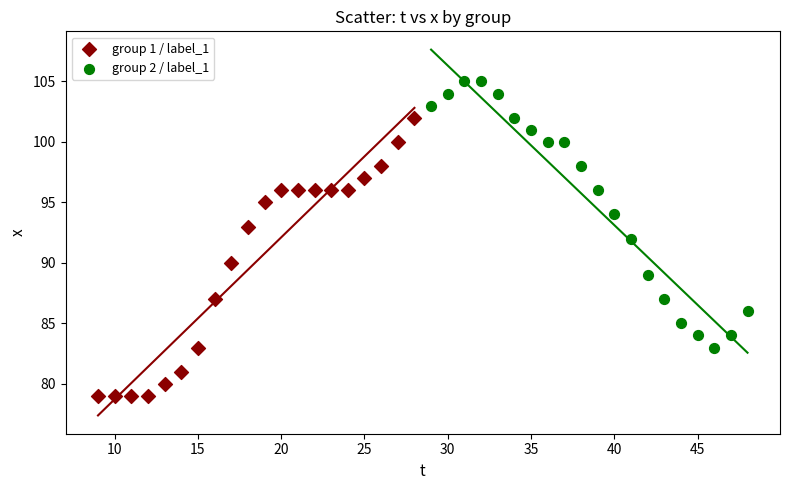

What are all the series names shown in the legend?

group 1 / label_1, group 2 / label_1